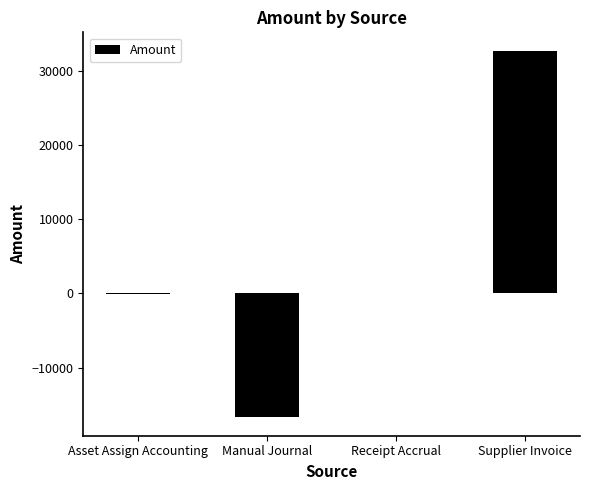

What is the greatest value displayed?

32697.2